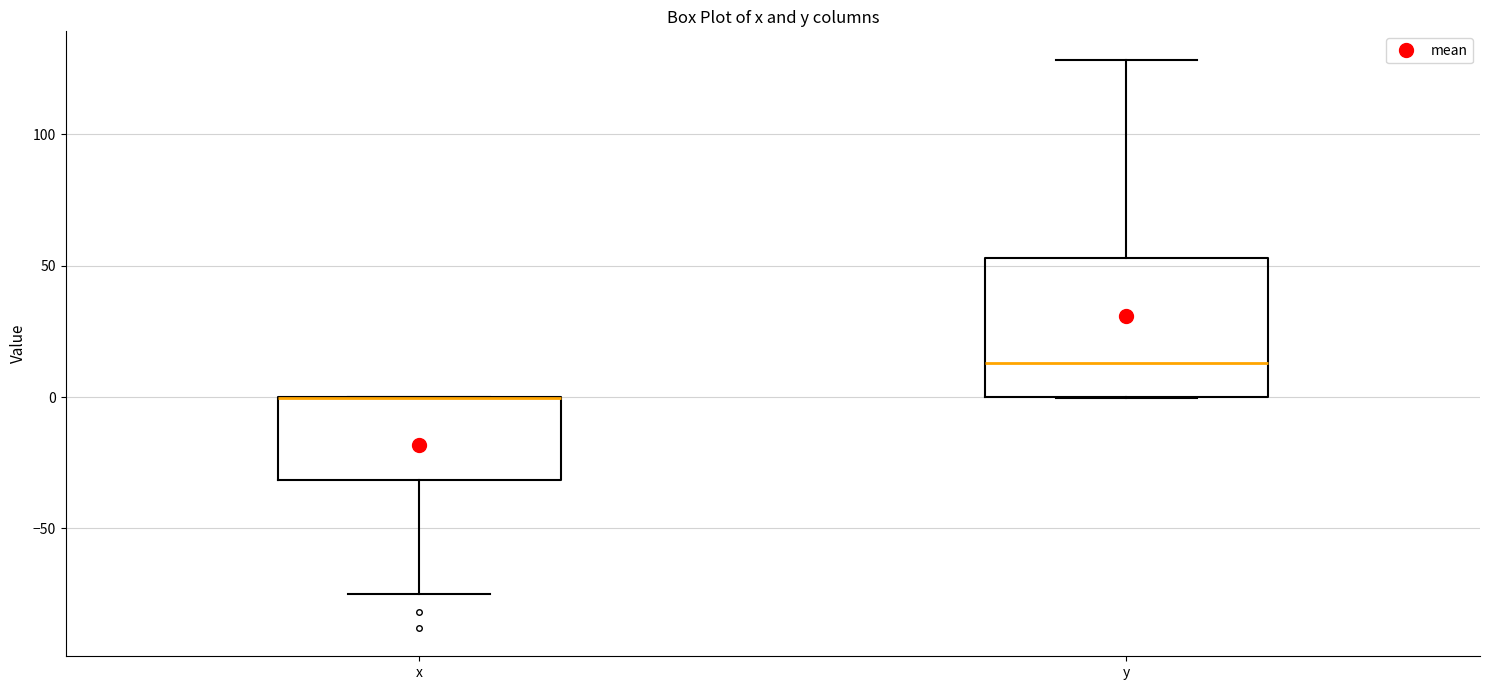

Reading left to right, transcribe this box plot: for each box, give where its median line is, the range the box spans, and where its two whiskers end, as read against the y-axis. The values are not printed on the chart, so give them approximately, as read against the axis.

x: median 0 (drawn on the box's upper edge), box -30 to 0, whiskers -75 to 0
y: median 15, box 0 to 55, whiskers 0 to 130